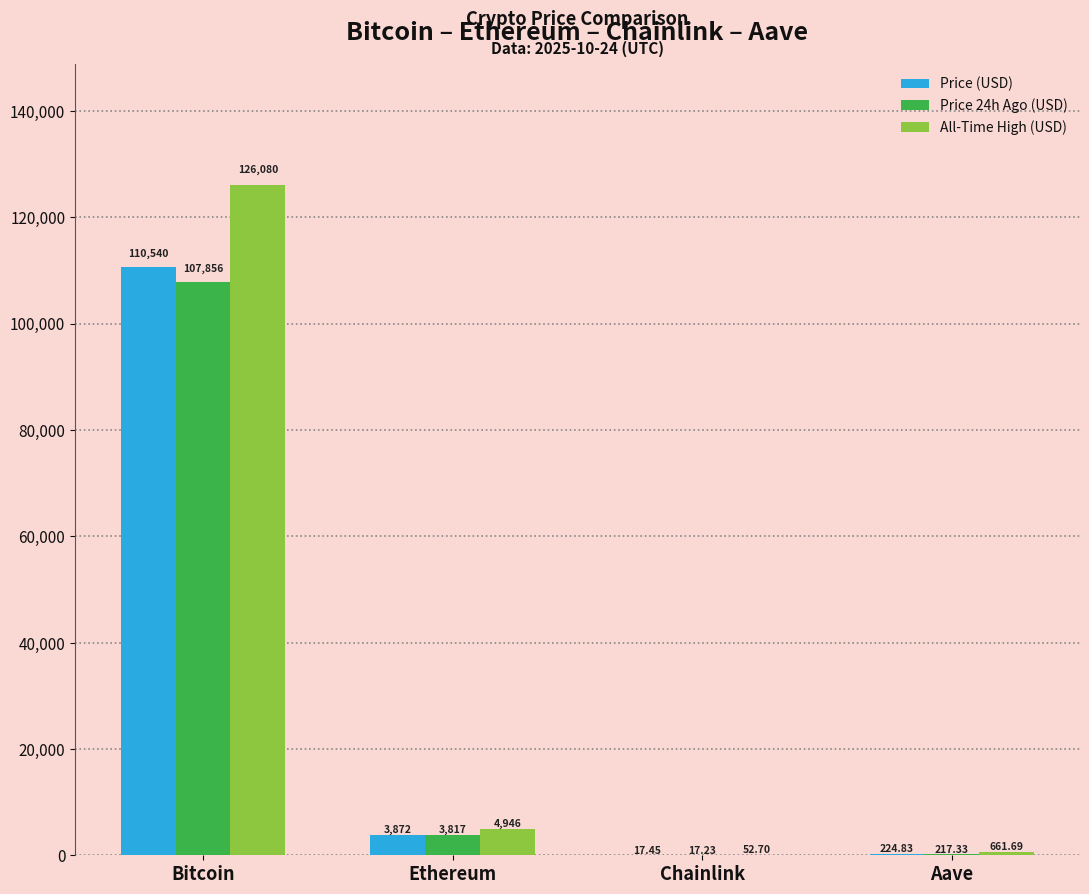

Where is All-Time High (USD) nearest to the value 63066?

Ethereum